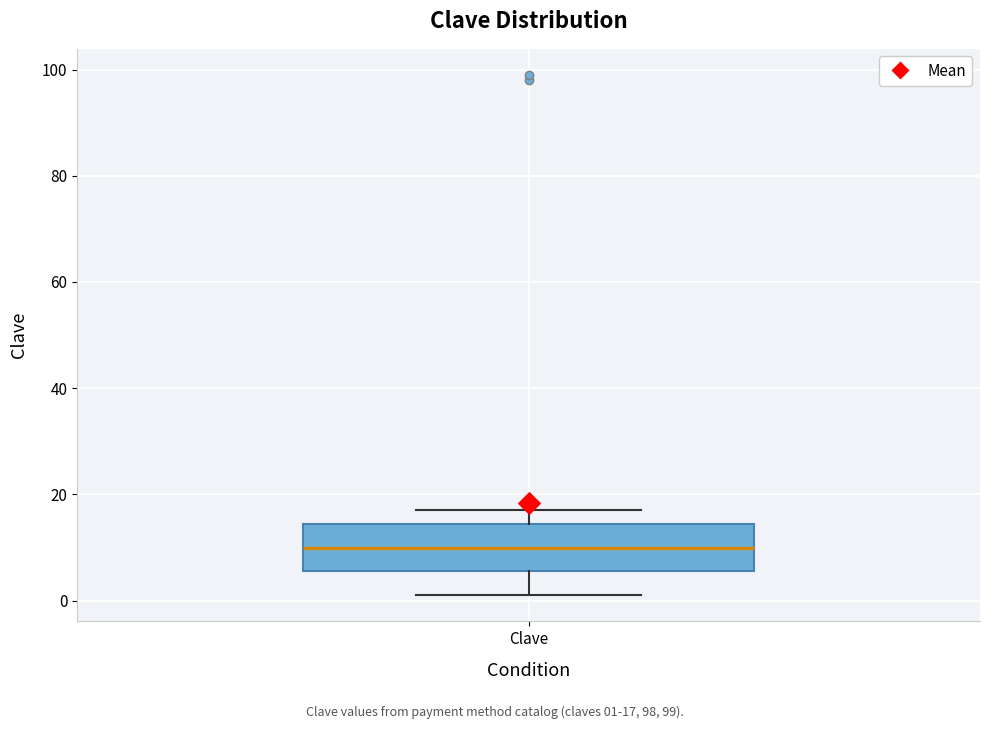

Where does the median line of the box for Clave sit on the y-axis? The values are not printed on the chart, so give them approximately, as read against the axis.

10